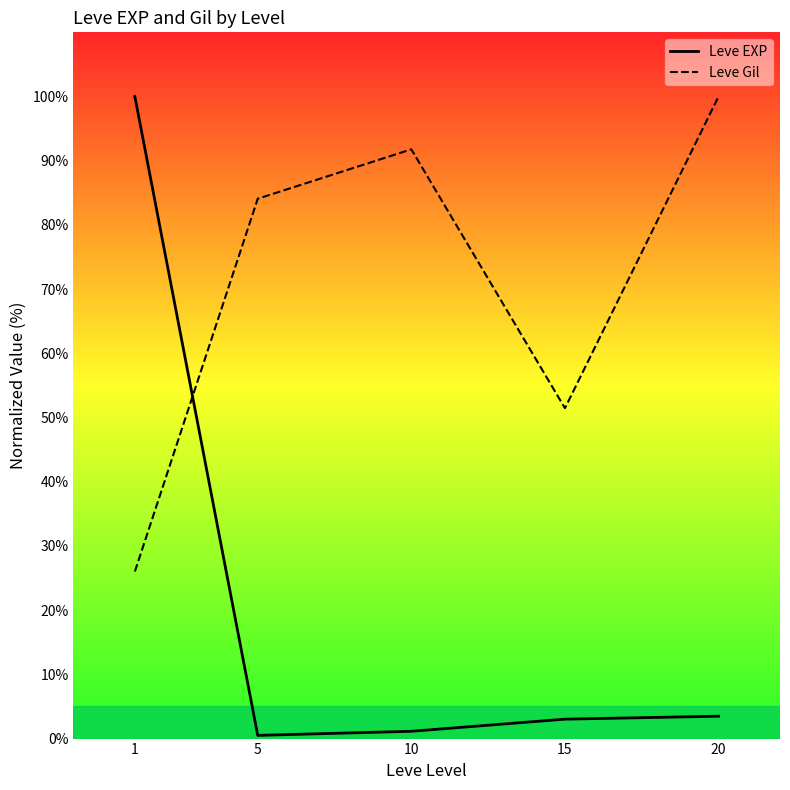

What is the value of the Leve EXP point at the 2nd from the left?

0.5